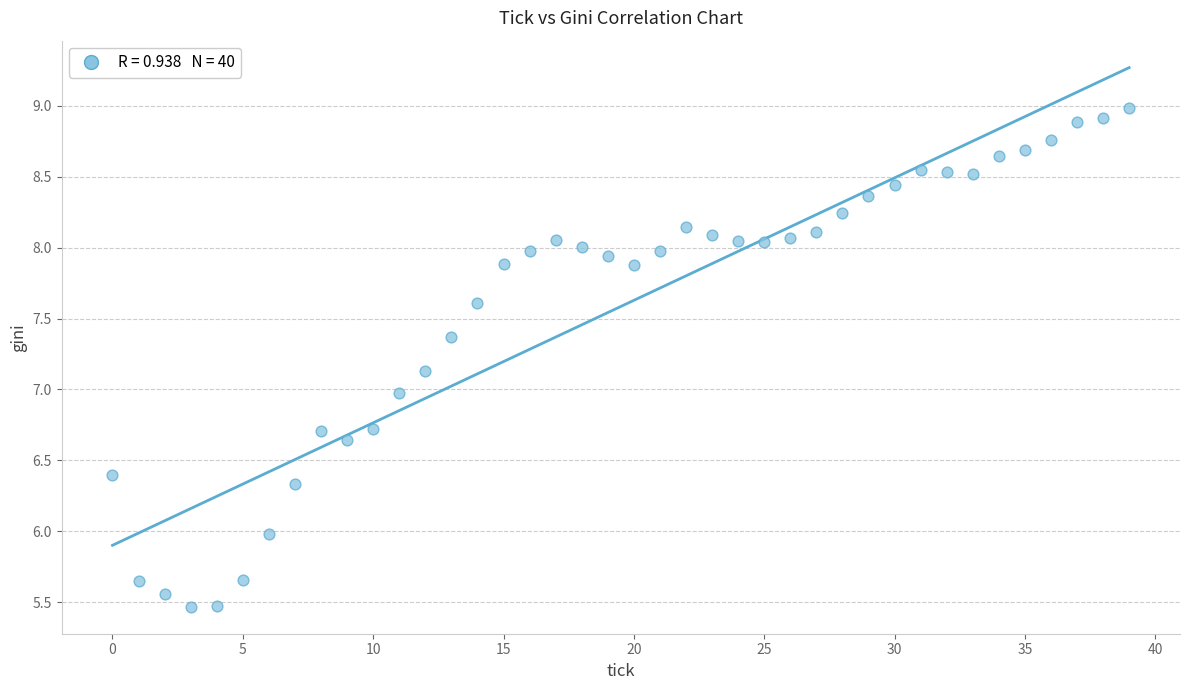

What is the range of Y values (max minus min)?

3.5